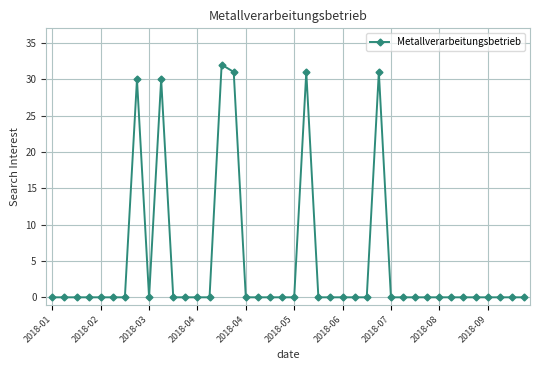

What is the value of the 16th point from the left?

31